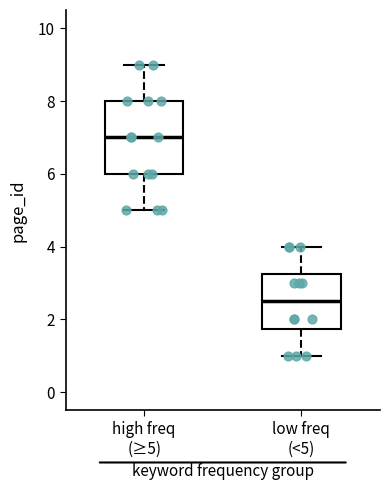

Reading left to right, transcribe this box plot: for each box, give where its median line is, the range the box spans, and where its two whiskers end, as read against the y-axis. The values are not printed on the chart, so give them approximately, as read against the axis.

high freq (≥5): median 7.0, box 6.0 to 8.0, whiskers 5.0 to 9.0
low freq (<5): median 2.6, box 1.8 to 3.2, whiskers 1.0 to 4.0